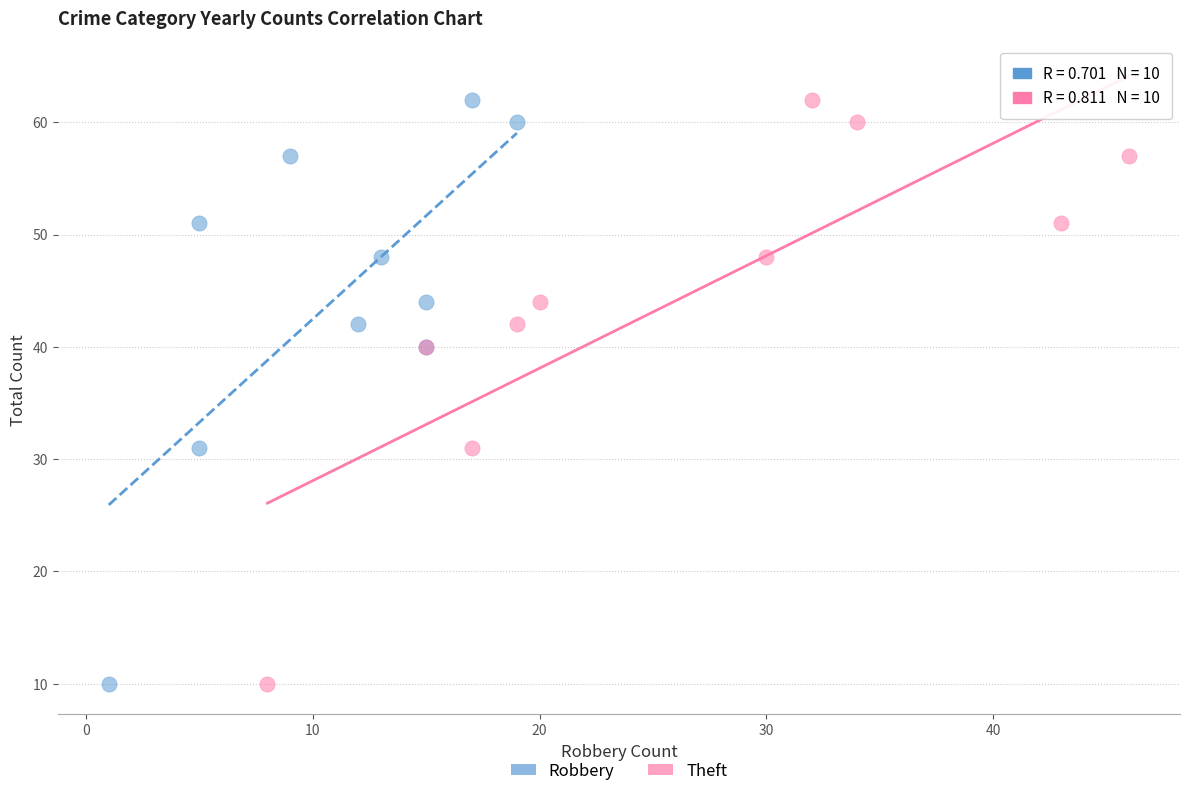

What are all the series names shown in the legend?

Robbery, Theft